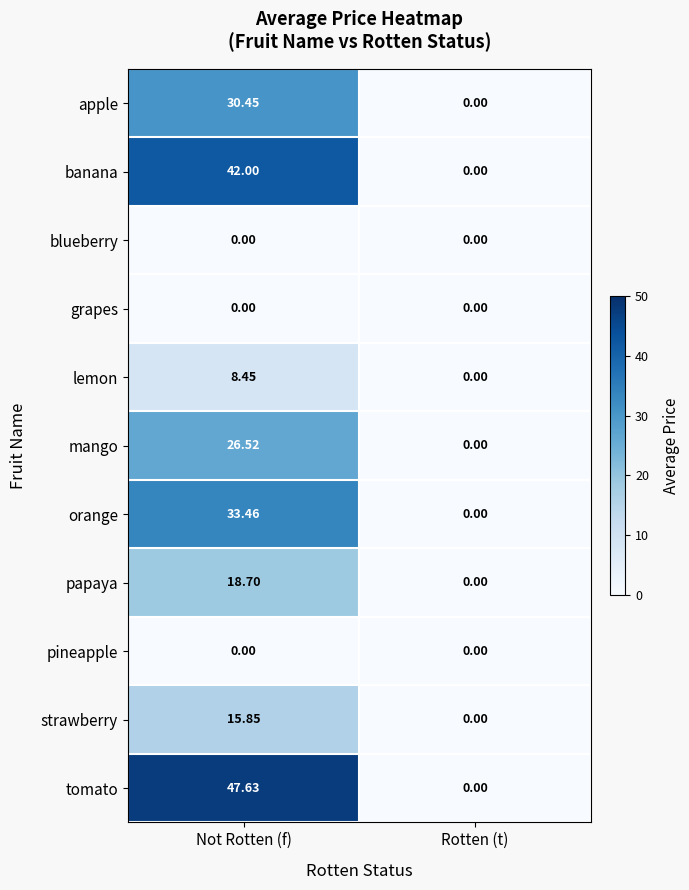

Where does the orange series first go above 33?

Not Rotten (f)